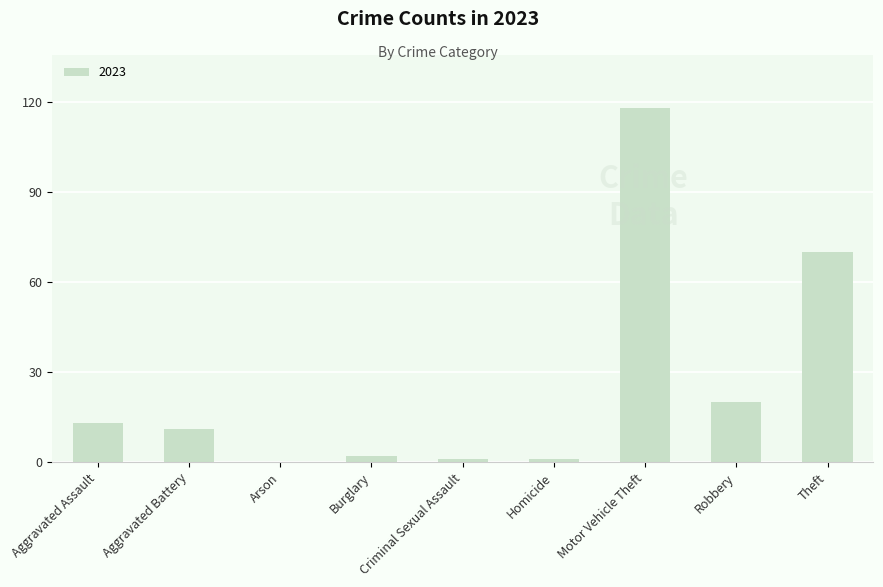

What is the sum of all values?

236